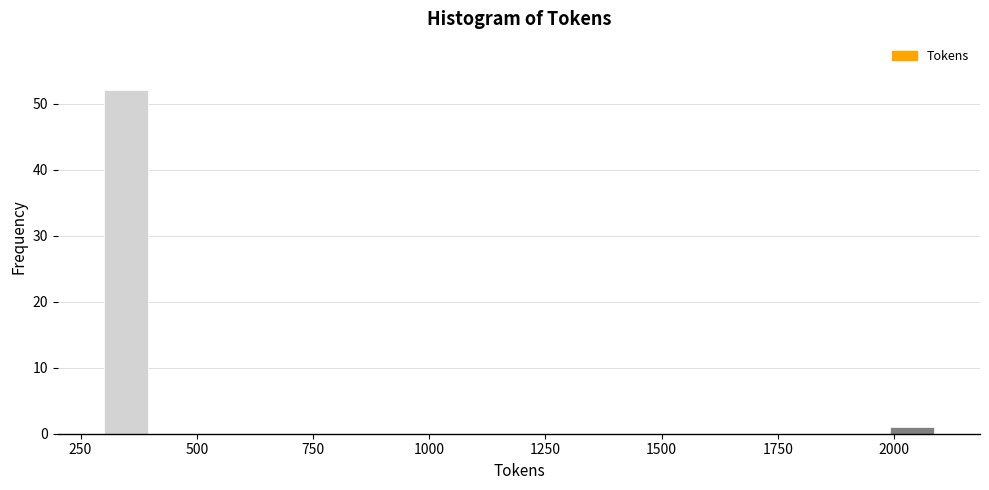

Around what value on the x-axis is the tallest bar? Give the approximate position of its centre, as read against the axis.

350